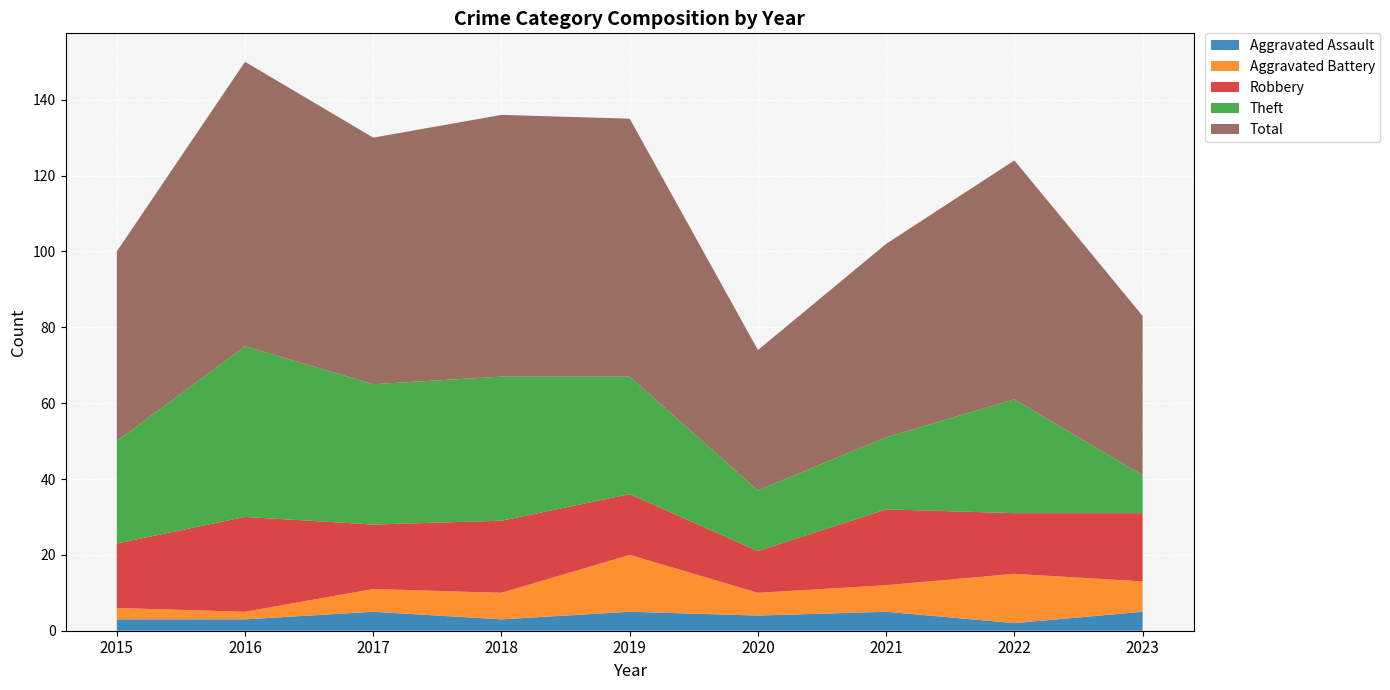

Reading left to right, transcribe all the data shown in this chart.

Aggravated Assault: 3	3	5	3	5	4	5	2	5
Aggravated Battery: 3	2	6	7	15	6	7	13	8
Robbery: 17	25	17	19	16	11	20	16	18
Theft: 27	45	37	38	31	16	19	30	10
Total: 50	75	65	69	68	37	51	63	42